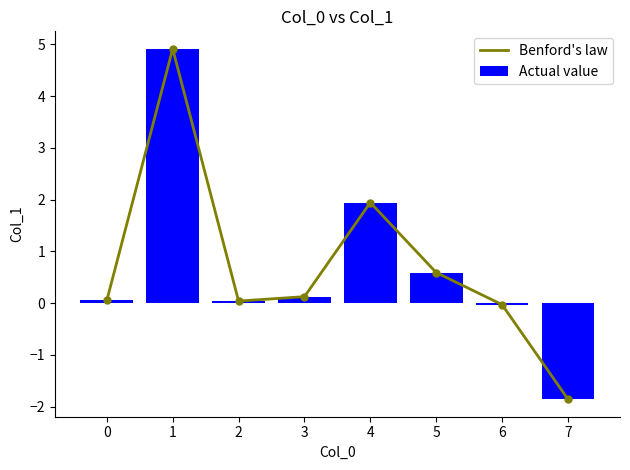

Where is Actual value nearest to the value 1?

5